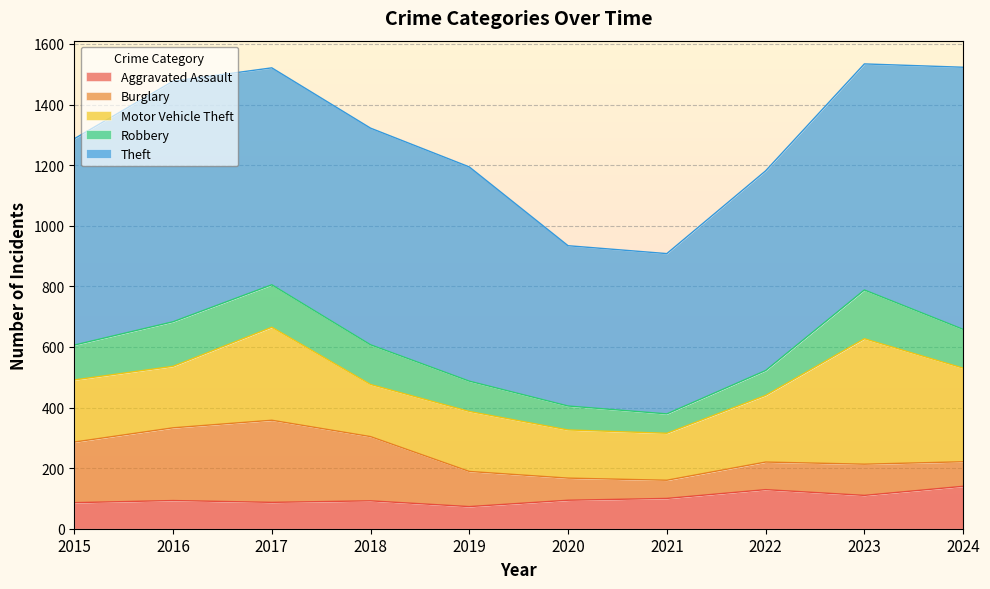

Which series has the widest spread of values?

Theft